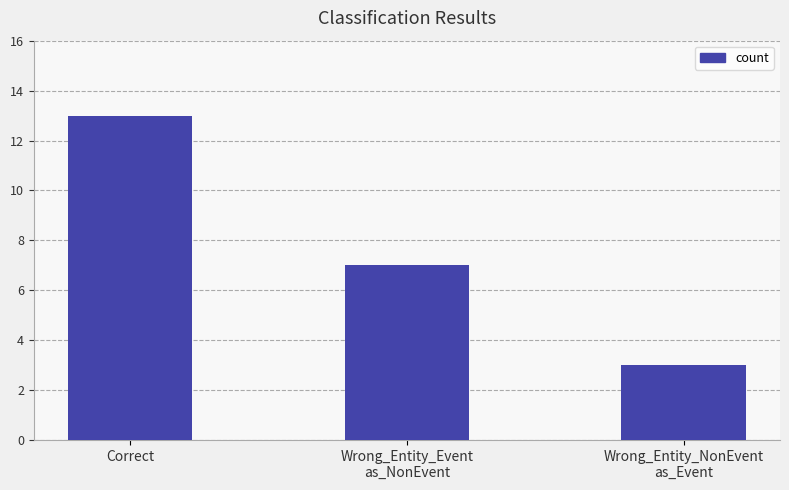

Is it true that the value at Wrong_Entity_NonEvent
as_Event is 3?

True